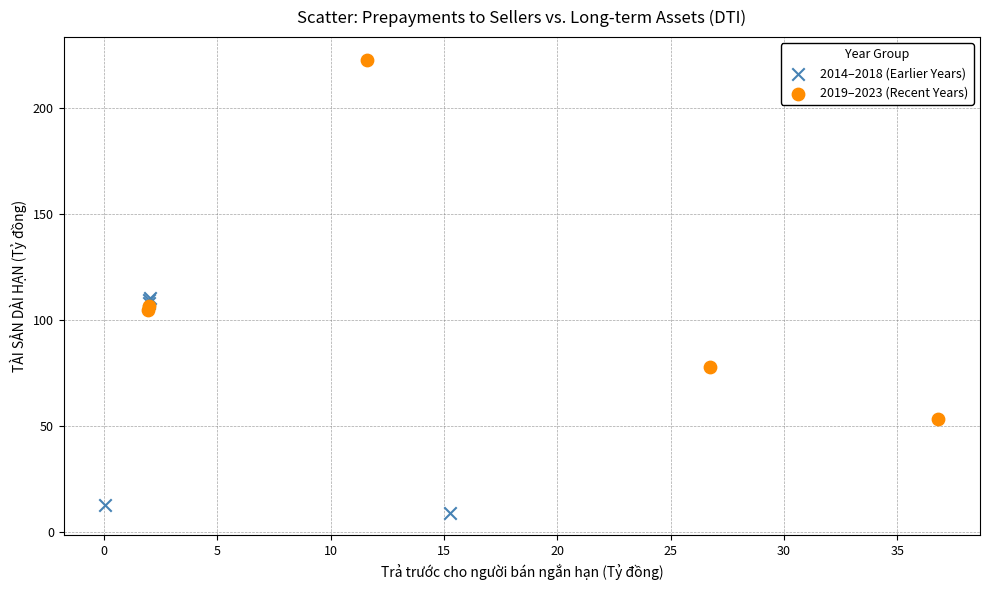

Which series has the largest Y range (max minus min)?

2019–2023 (Recent Years)